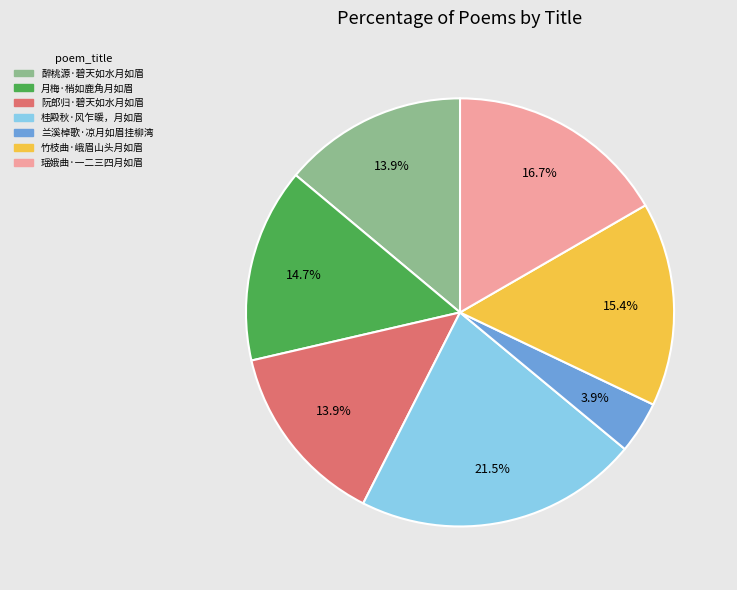

What is the largest slice in the pie chart?

桂殿秋·风乍暖，月如眉